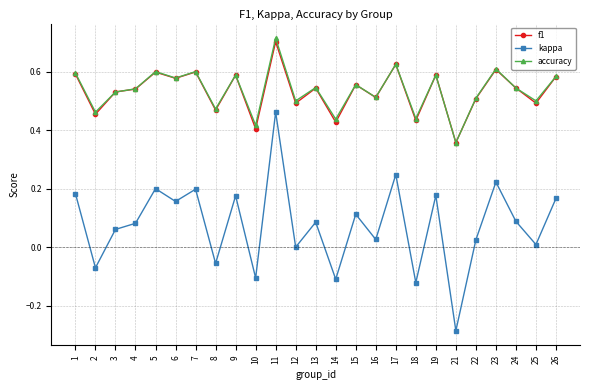

True or false: kappa and f1 cross at least once.

False